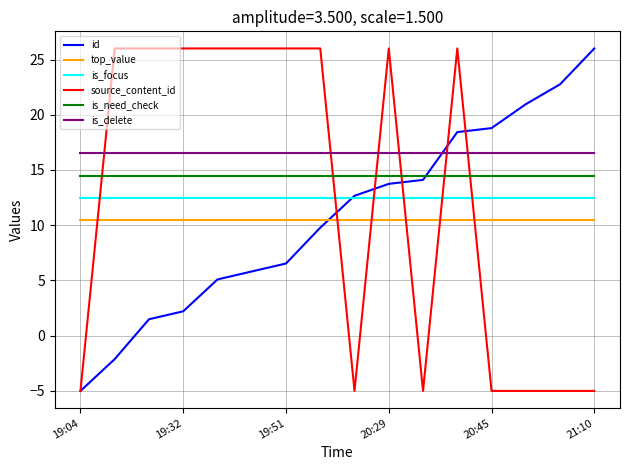

What is the greatest value displayed?

26.0